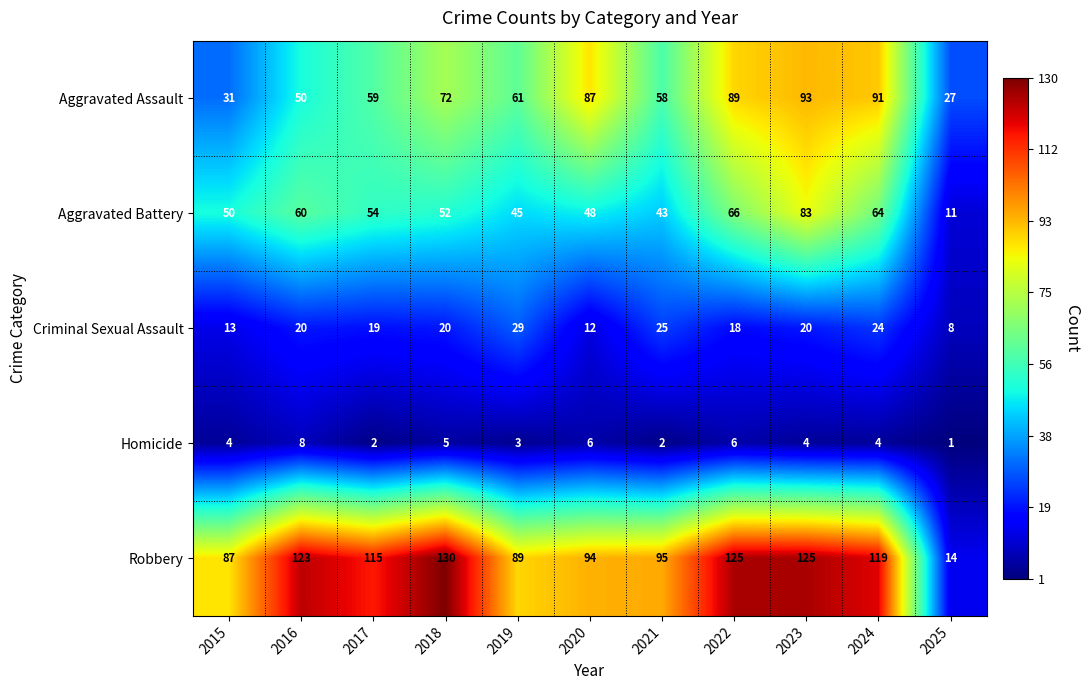

Where is Robbery nearest to the value 72?

2015